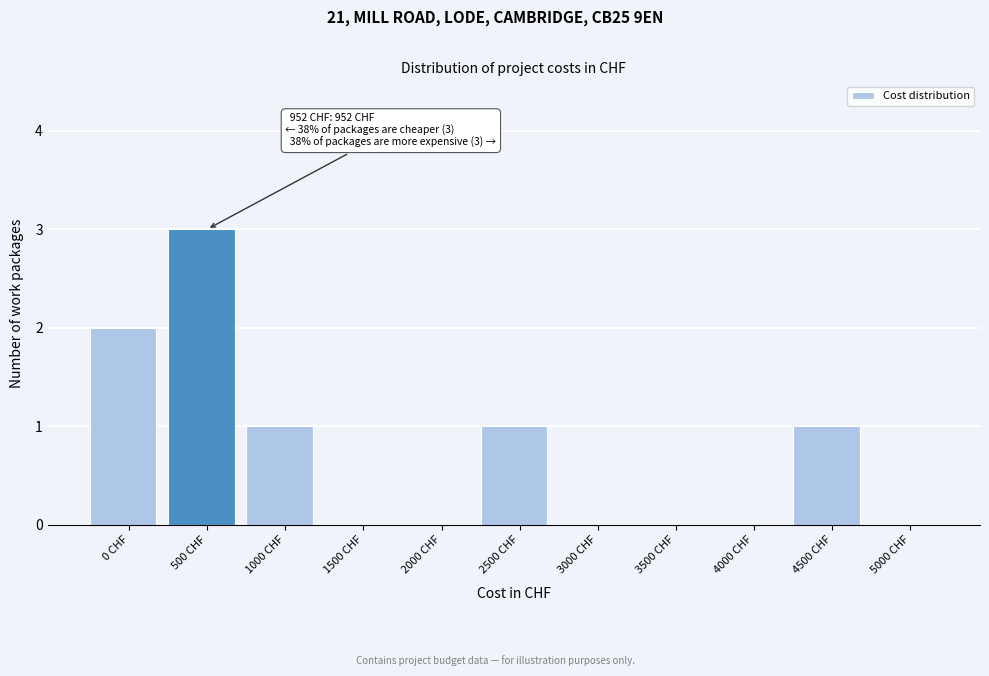

Reading right to left, extract all data points from this chart.

5000 CHF=0	4500 CHF=1	4000 CHF=0	3500 CHF=0	3000 CHF=0	2500 CHF=1	2000 CHF=0	1500 CHF=0	1000 CHF=1	500 CHF=3	0 CHF=2